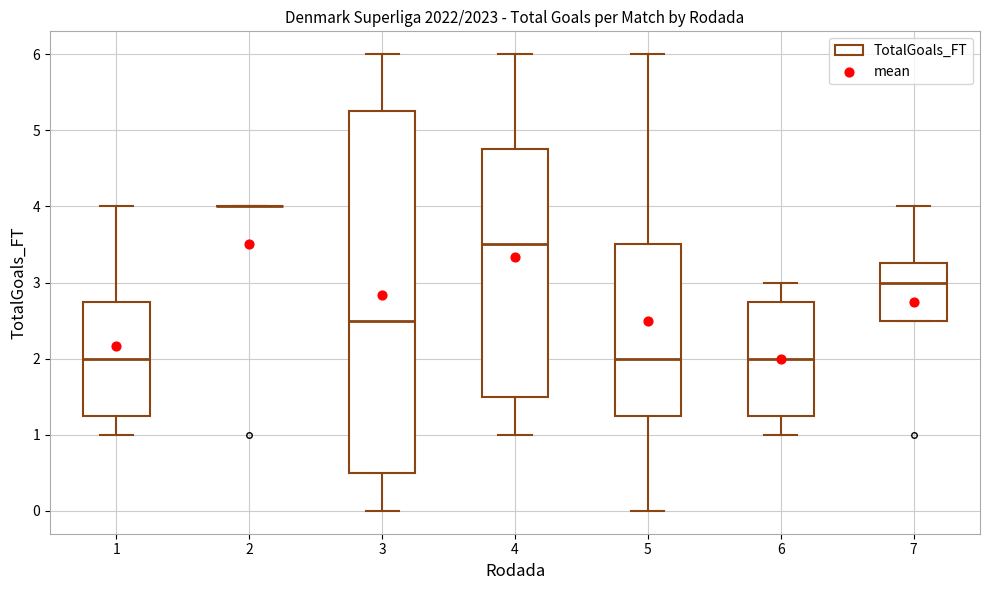

Reading left to right, read every box against the y-axis: the position of its median line, the range the box covers, and the ends of its whiskers. The values are not printed on the chart, so give them approximately, as read against the axis.

1: median 2.0, box 1.3 to 2.8, whiskers 1.0 to 4.0
2: box collapsed to a line at 4.0, whiskers 4.0 to 4.0
3: median 2.5, box 0.5 to 5.3, whiskers 0.0 to 6.0
4: median 3.5, box 1.5 to 4.8, whiskers 1.0 to 6.0
5: median 2.0, box 1.3 to 3.5, whiskers 0.0 to 6.0
6: median 2.0, box 1.3 to 2.8, whiskers 1.0 to 3.0
7: median 3.0, box 2.5 to 3.3, whiskers 2.5 to 4.0